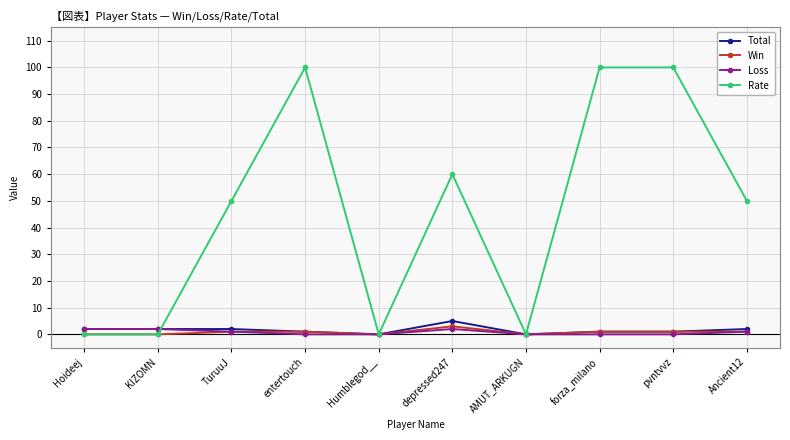

Which series has the largest total across all categories?

Rate